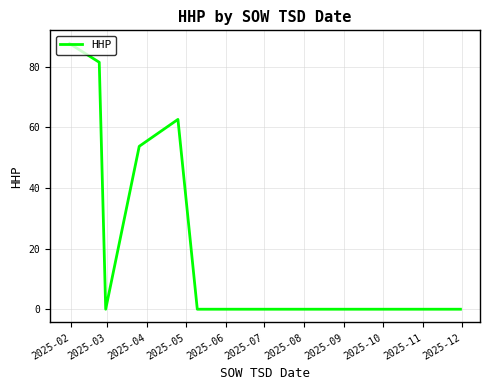

What is the maximum value shown in the chart?

87.6